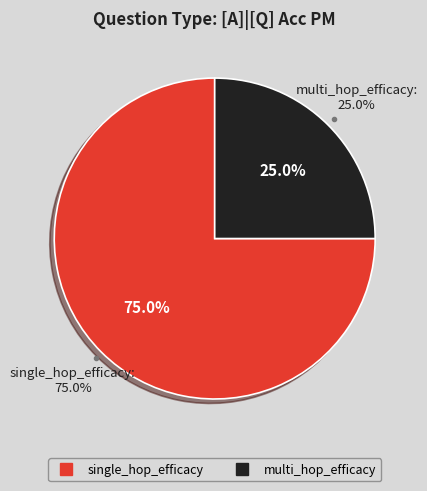

Which category has the smallest portion of the pie?

multi_hop_efficacy